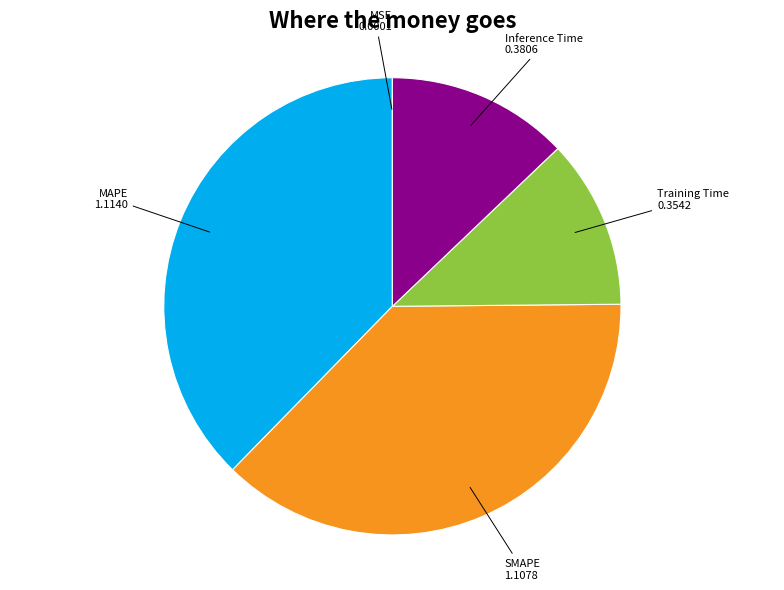

Is the sum of MAPE and Inference Time greater than half?

Yes